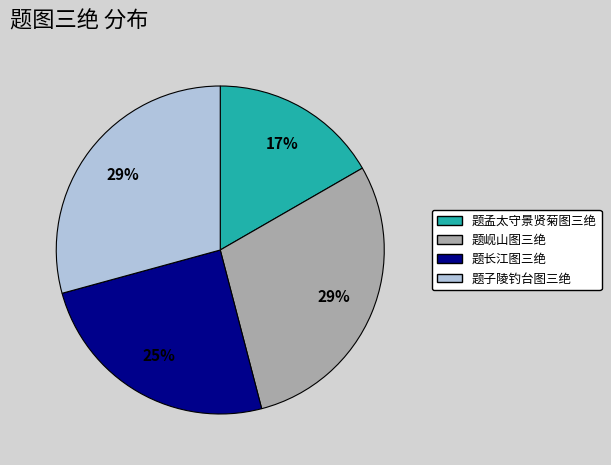

How many segments does this pie chart have?

4